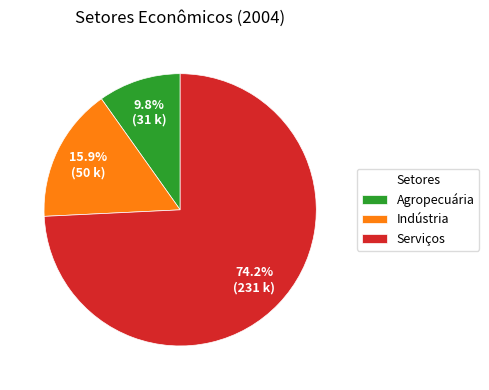

The Indústria slice represents 16% of the pie. True or false?

True